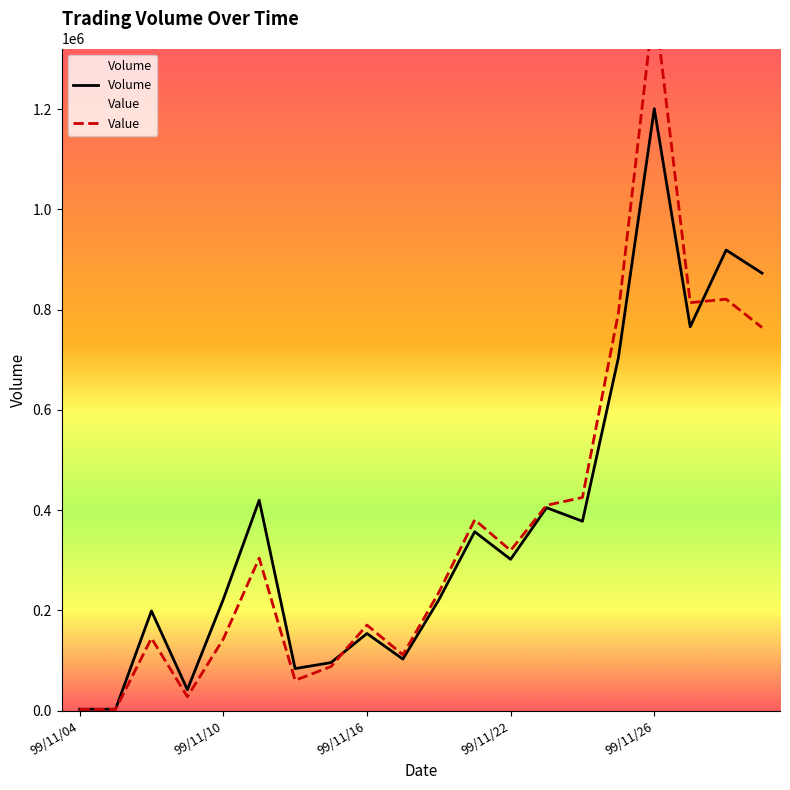

After their last crossing, which series has the higher values: Volume or Value?

Volume